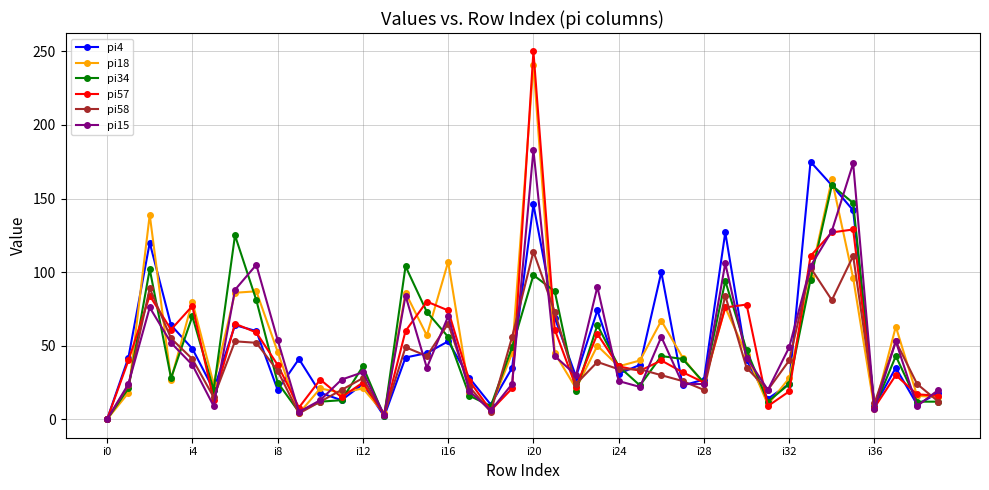

Which series has the largest range (max minus min)?

pi57